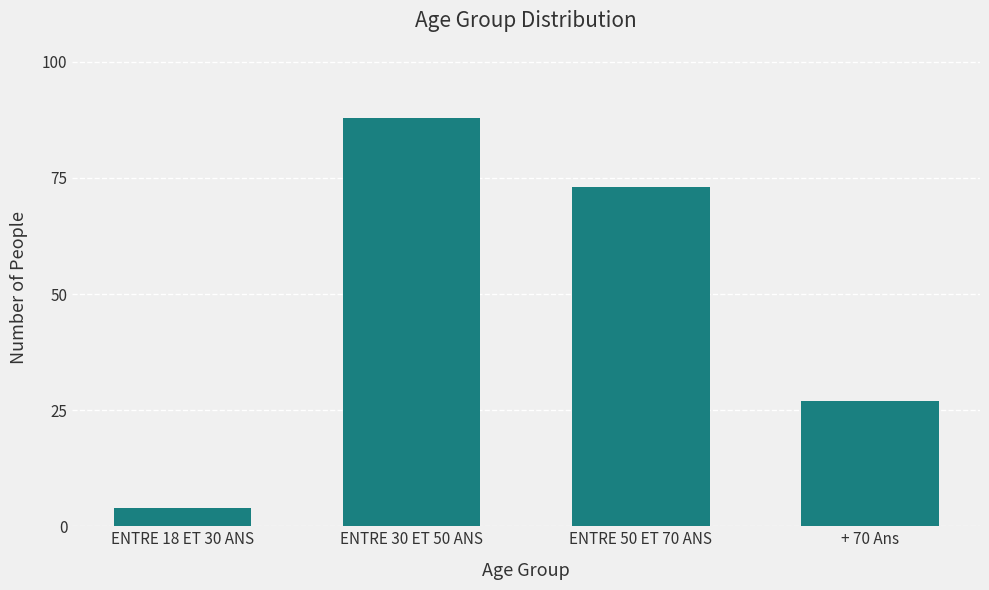

How many values are below 73?

2